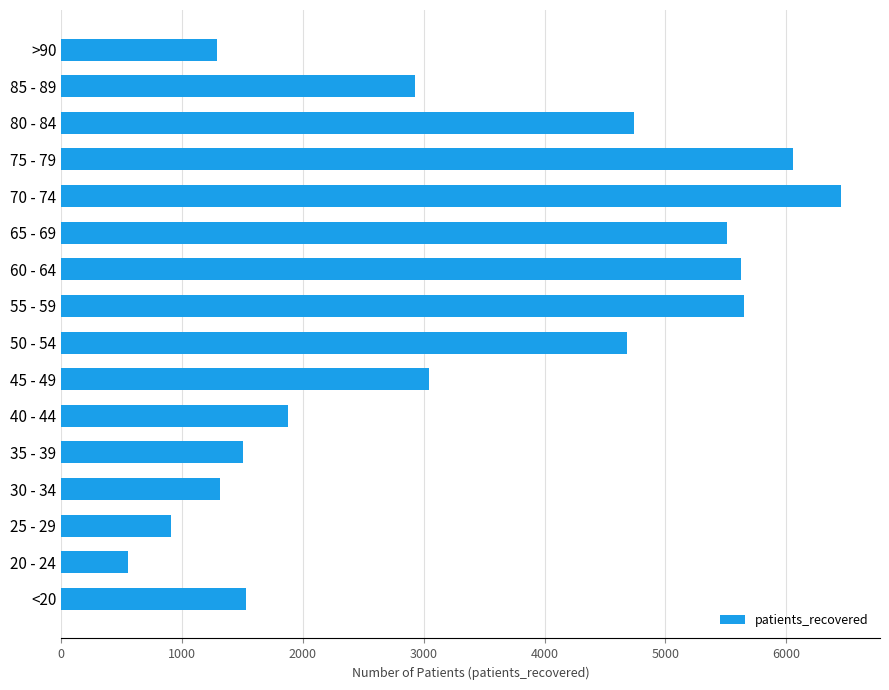

The value at 25 - 29 is 909. True or false?

True